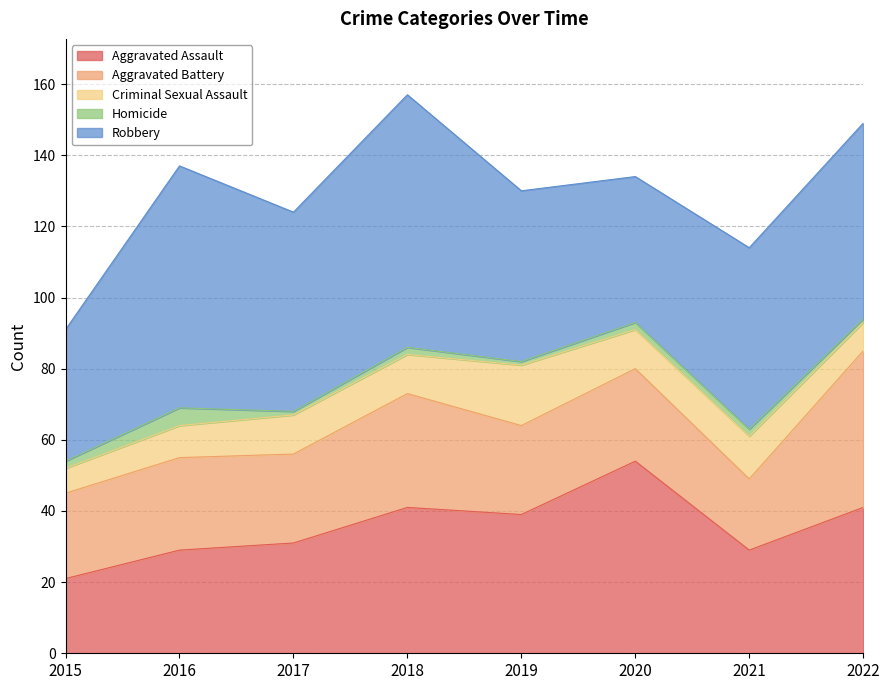

What is the maximum value shown in the chart?

71